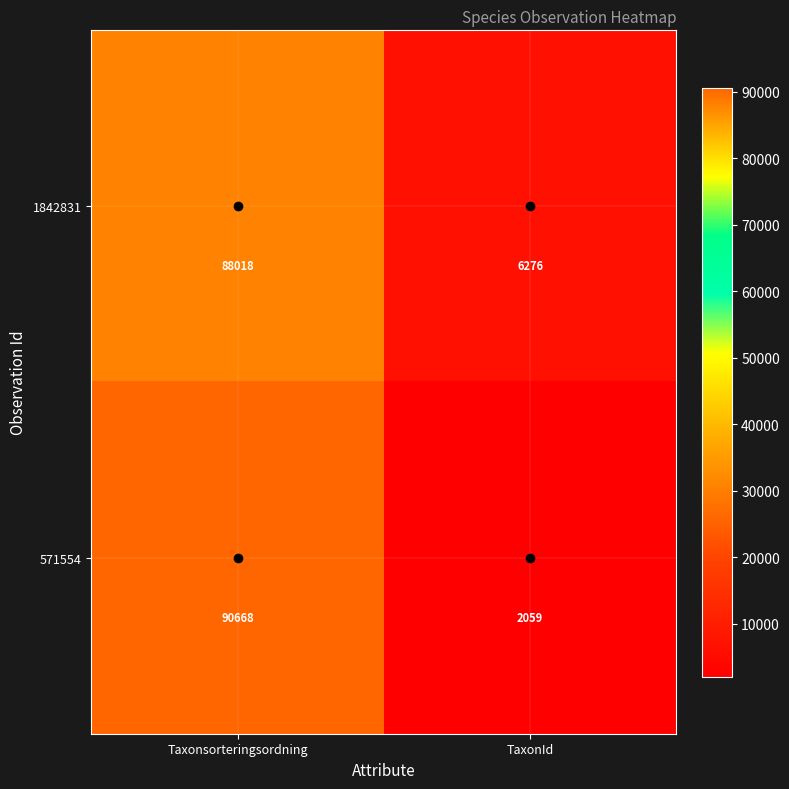

What is the sum of the 1842831 values at TaxonId and Taxonsorteringsordning?

94294